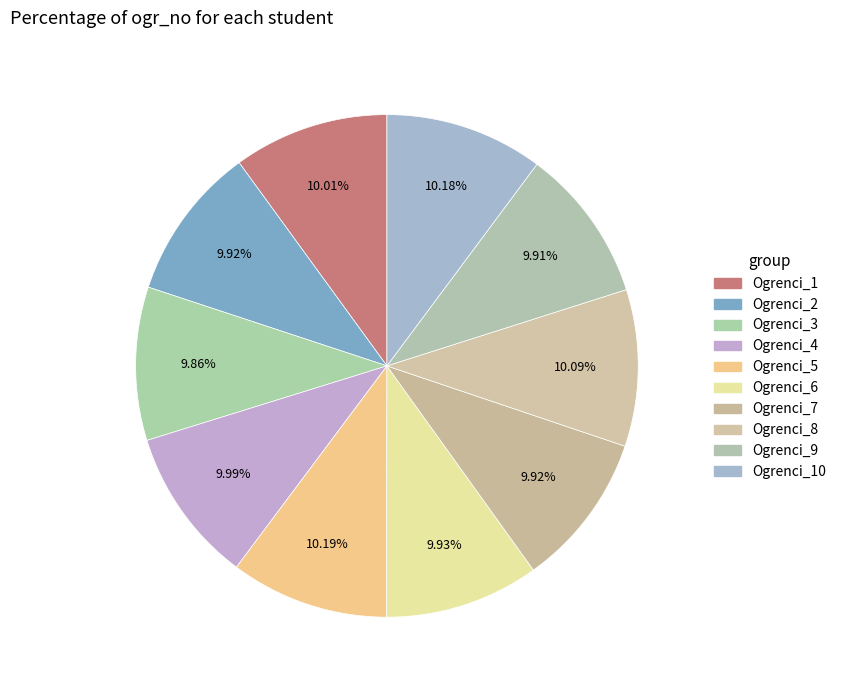

What is the largest slice in the pie chart?

Ogrenci_5